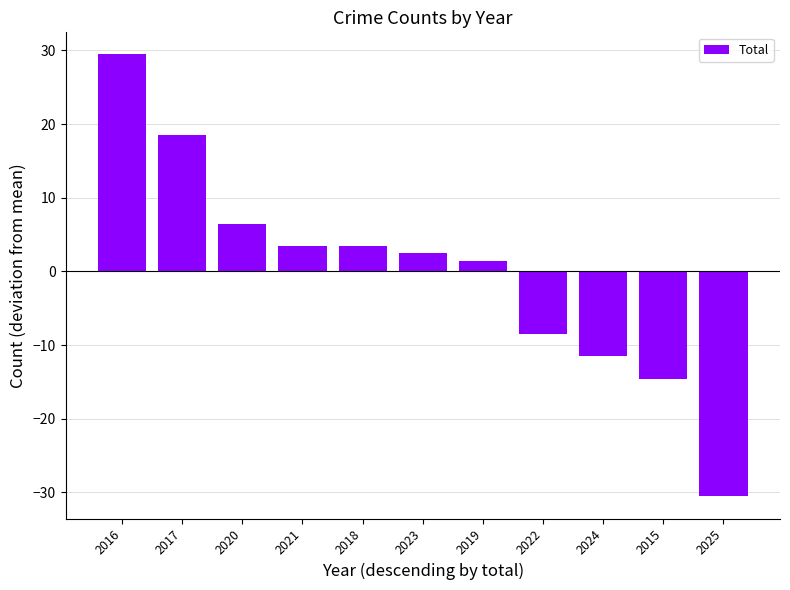

What is the sum of the values at 2017 and 2019?

19.9